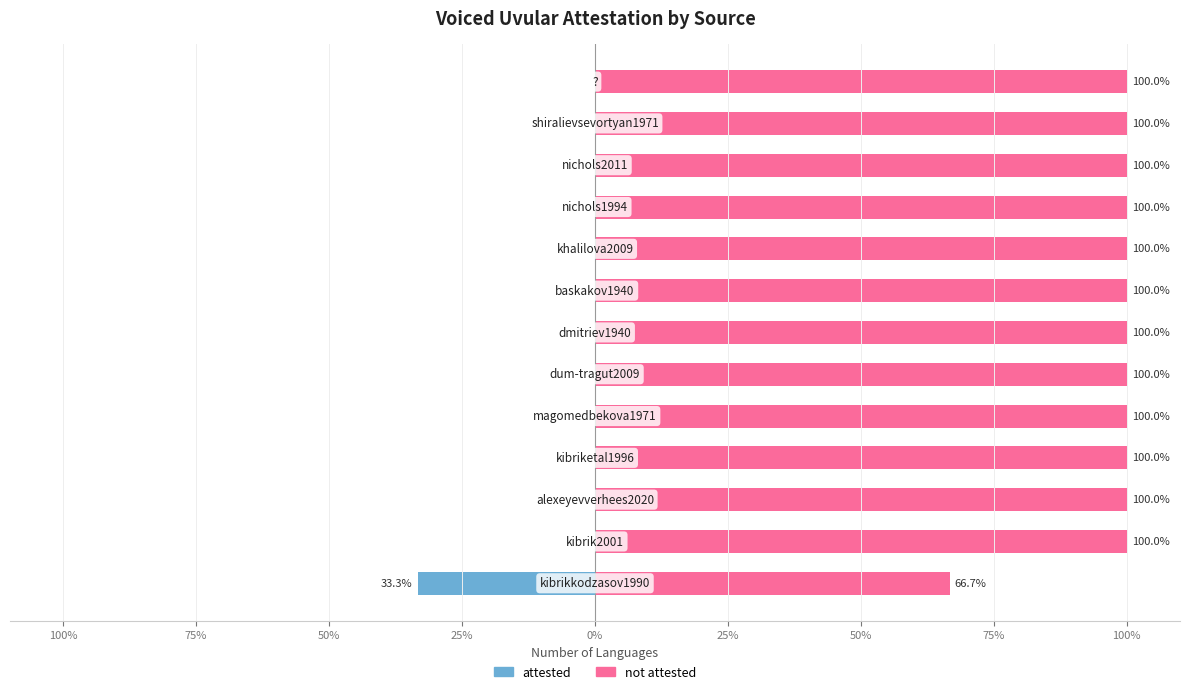

How many negative values does the attested series have?

1